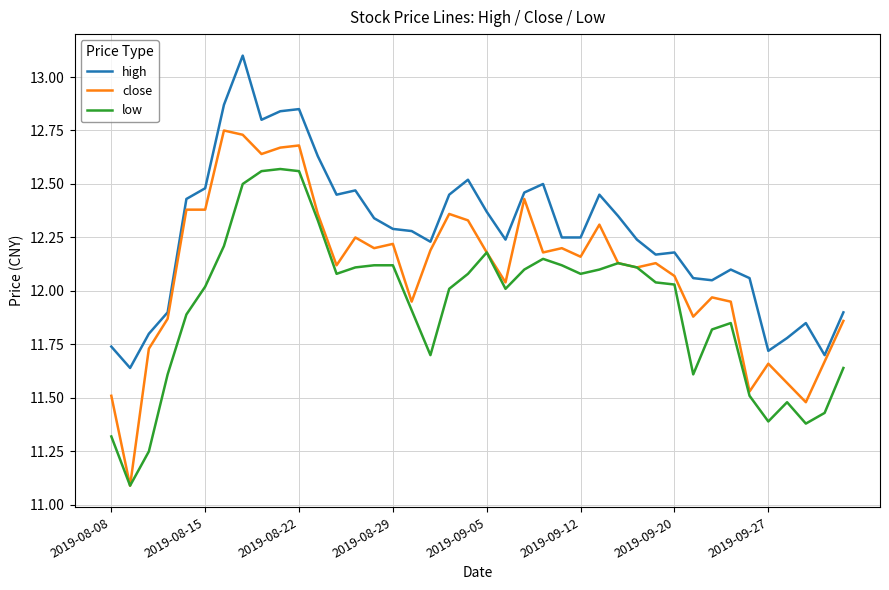

Rank the series by their maximum value, from lowest to highest.

low, close, high